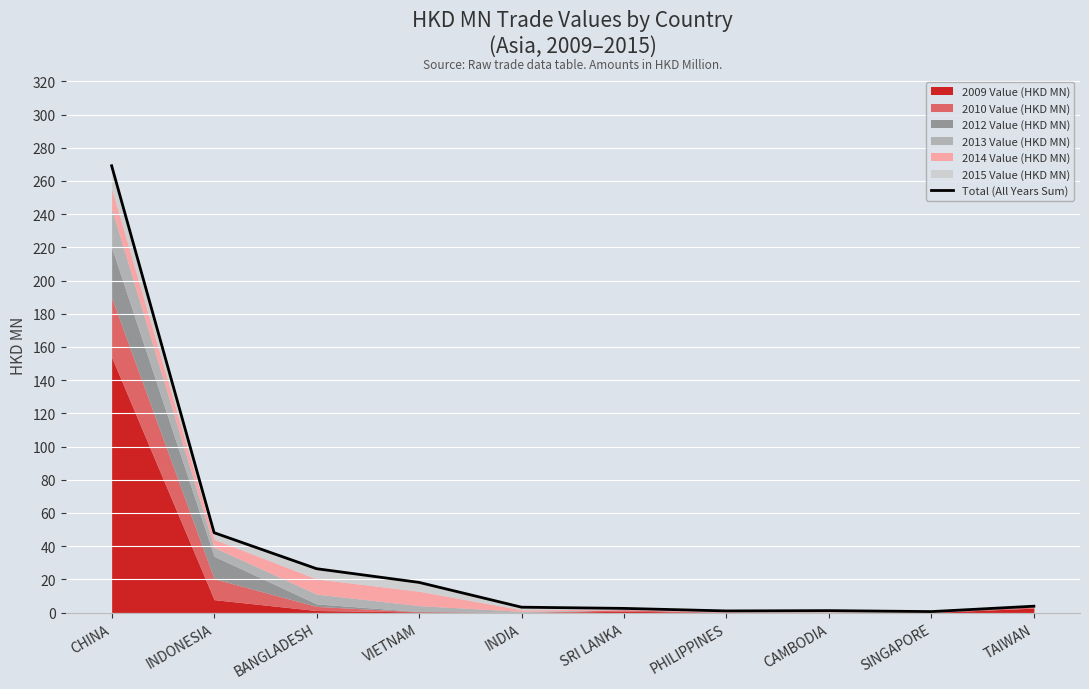

True or false: the data shows 0.3 at SINGAPORE.

False